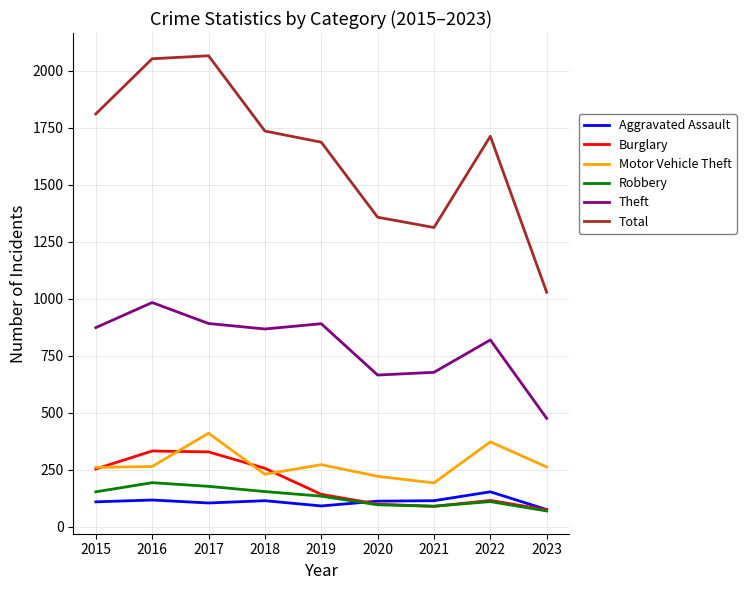

What is the smallest value displayed?

70